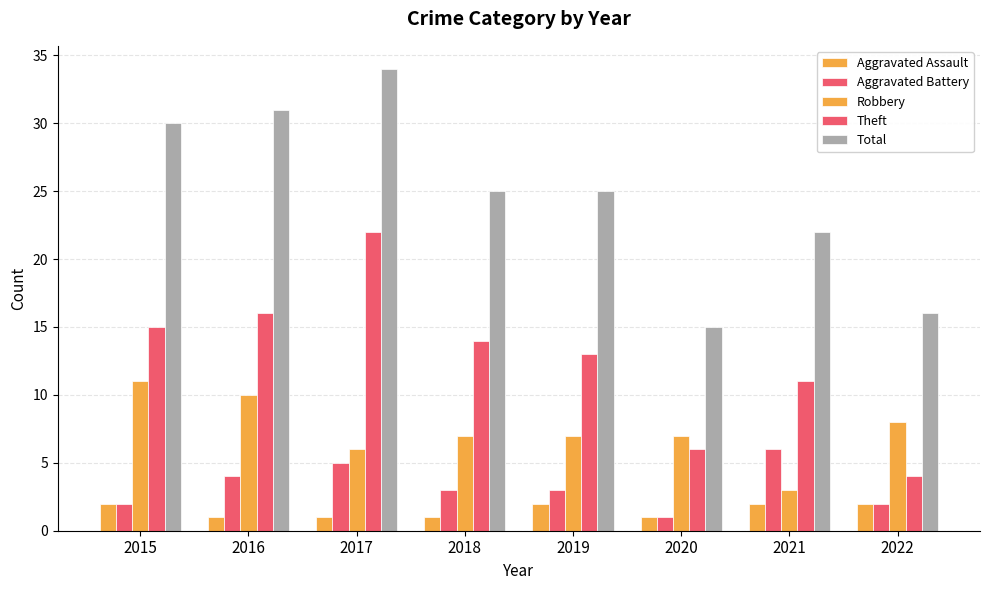

Reading left to right, transcribe all the data shown in this chart.

Aggravated Assault: 2	1	1	1	2	1	2	2
Aggravated Battery: 2	4	5	3	3	1	6	2
Robbery: 11	10	6	7	7	7	3	8
Theft: 15	16	22	14	13	6	11	4
Total: 30	31	34	25	25	15	22	16